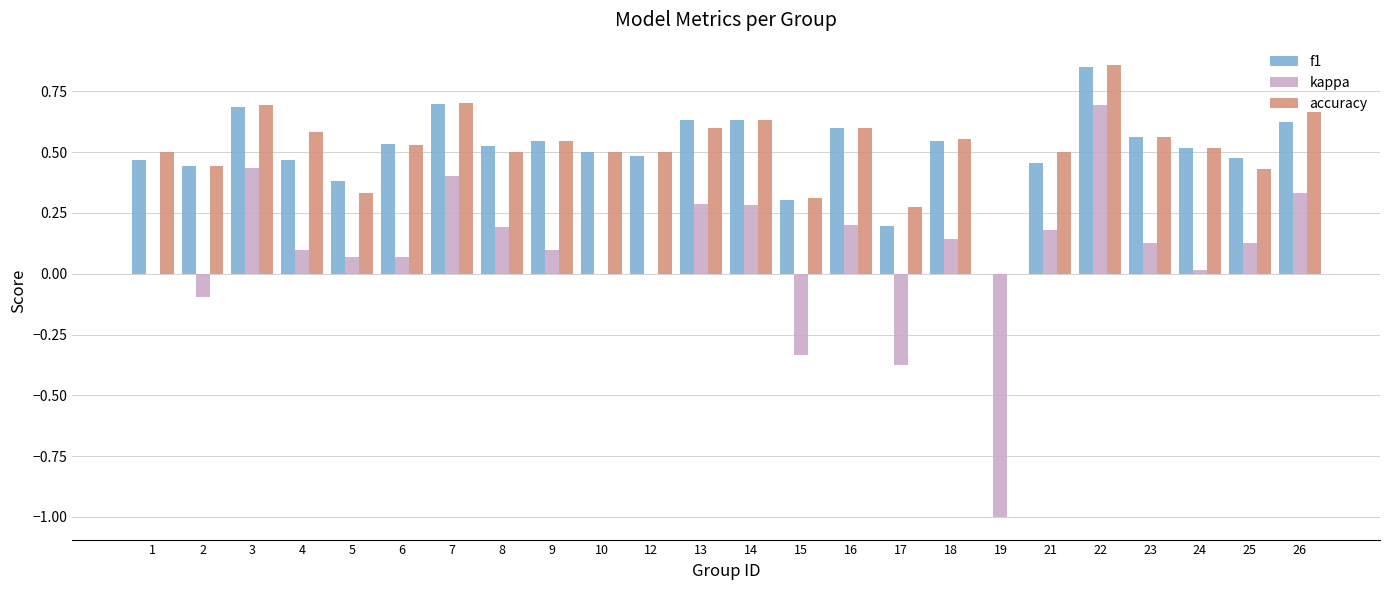

Which series changed the most between 17 and 26?

kappa